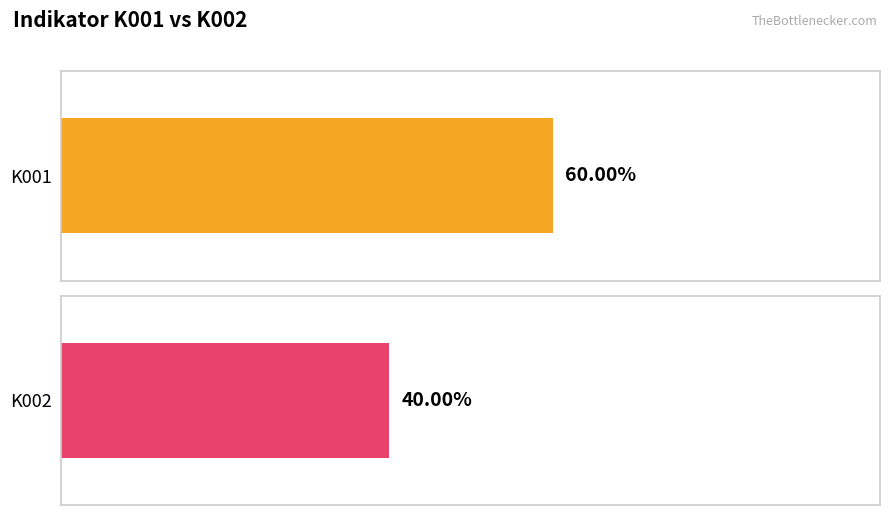

What are all the series names shown in the legend?

K001, K002